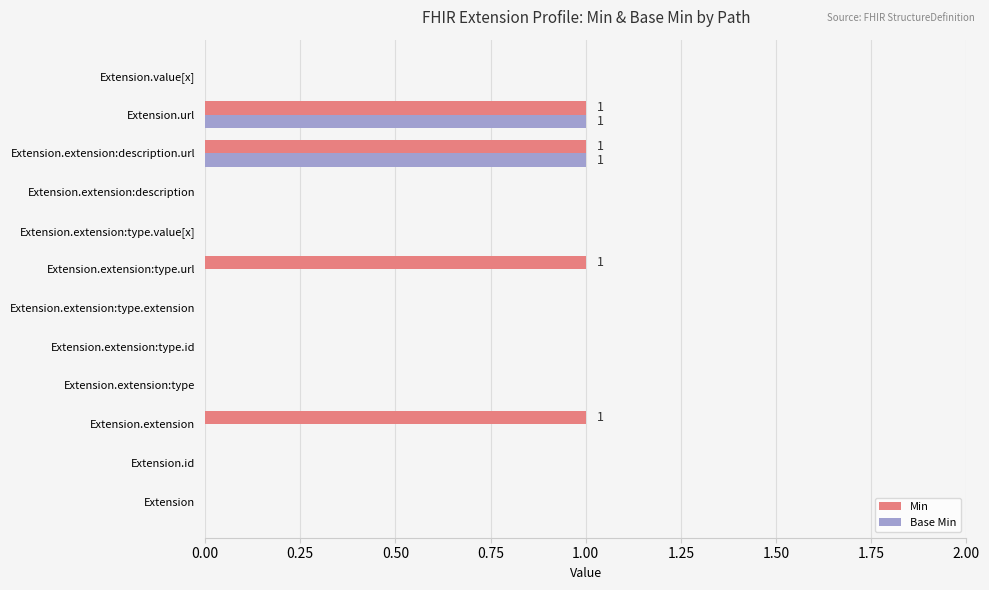

Is the value of Min at Extension.extension:type.url greater than the value of Base Min at Extension.extension:type?

Yes